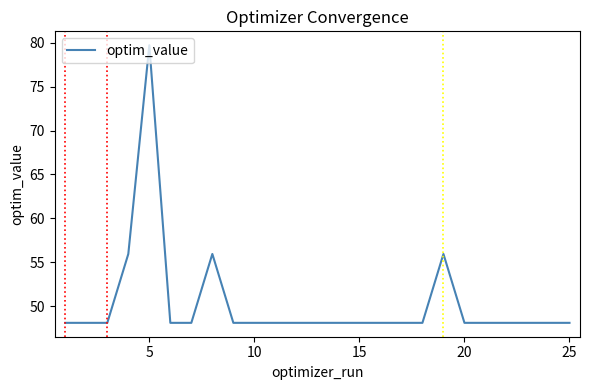

Is this an area chart (filled region under the line)?

No